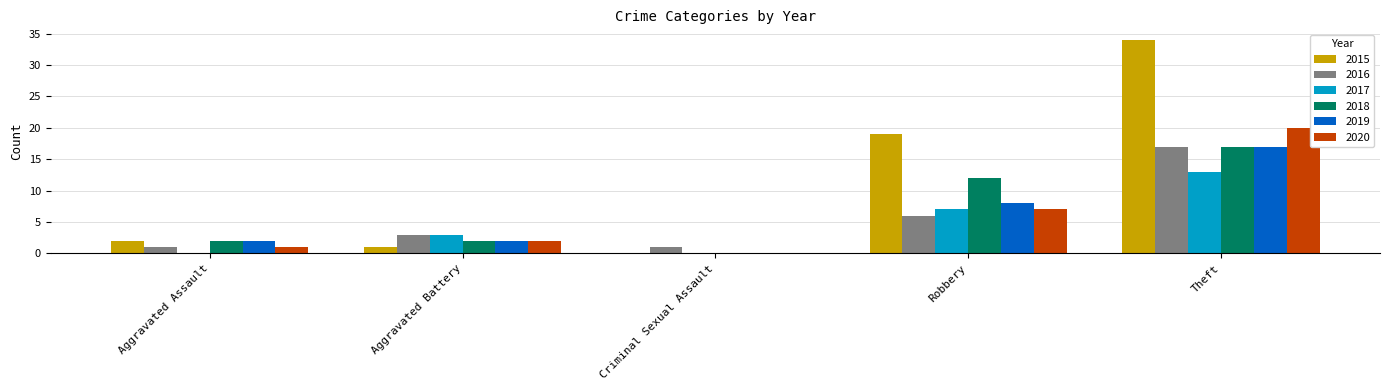

Are the bars horizontal?

No